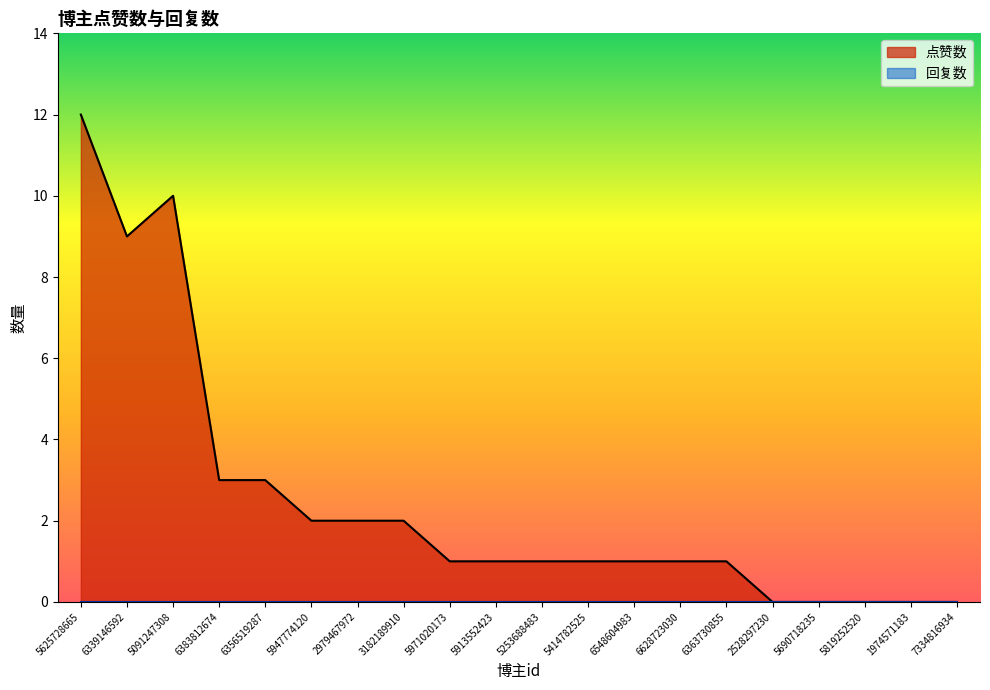

What is the label of the 14th point from the left?

6628723030